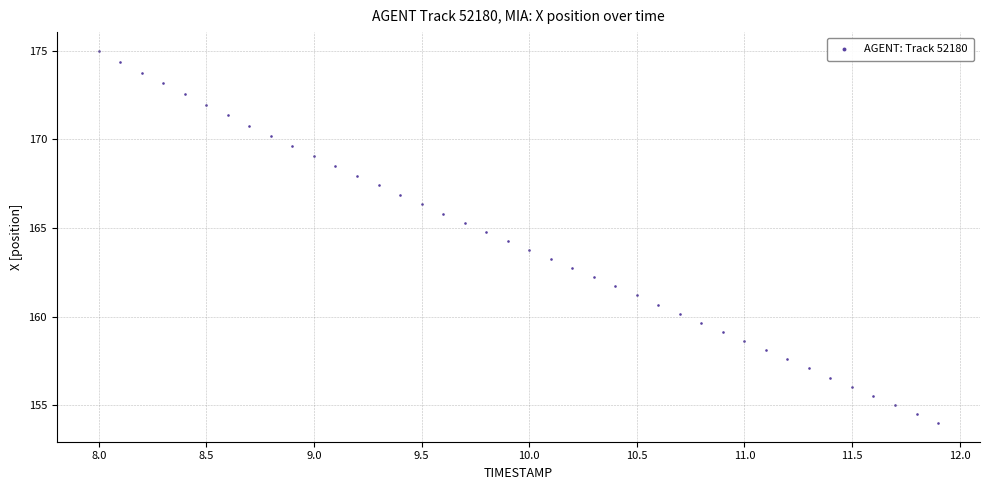

What is the range of X values (max minus min)?

3.9